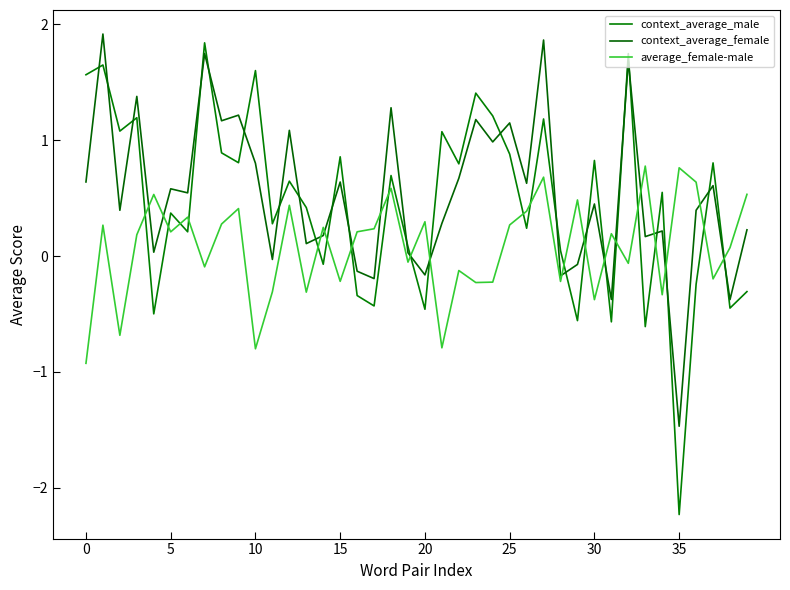

Is this an area chart (filled region under the line)?

No